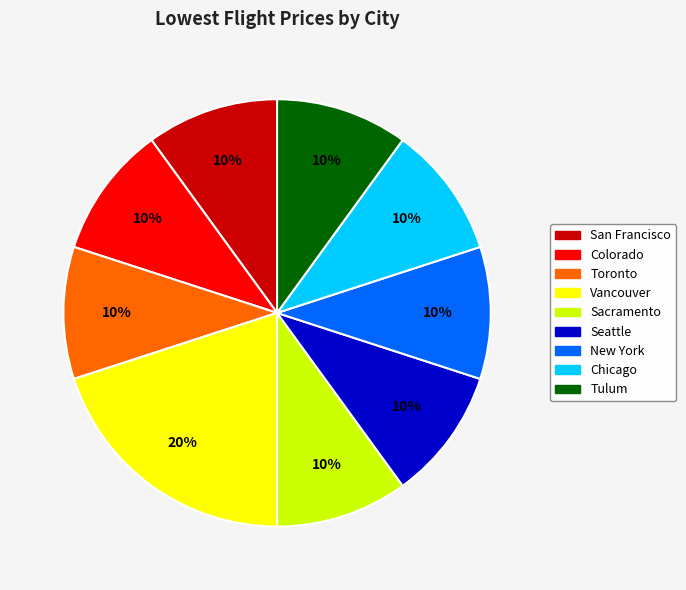

What percentage is the Sacramento slice, to the nearest percent?

10%